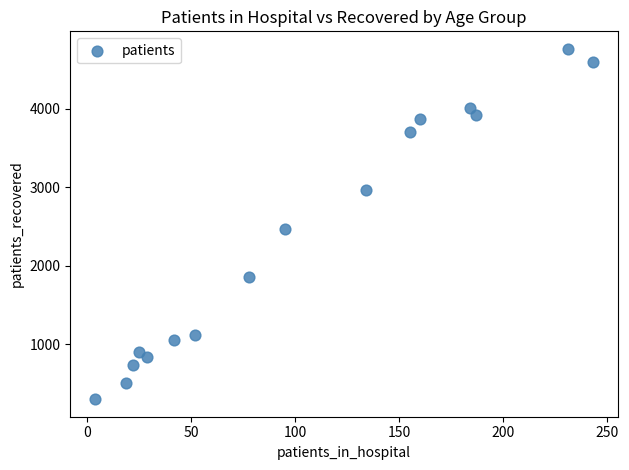

What Y value in the scatter plot is closest to 2531?

2466